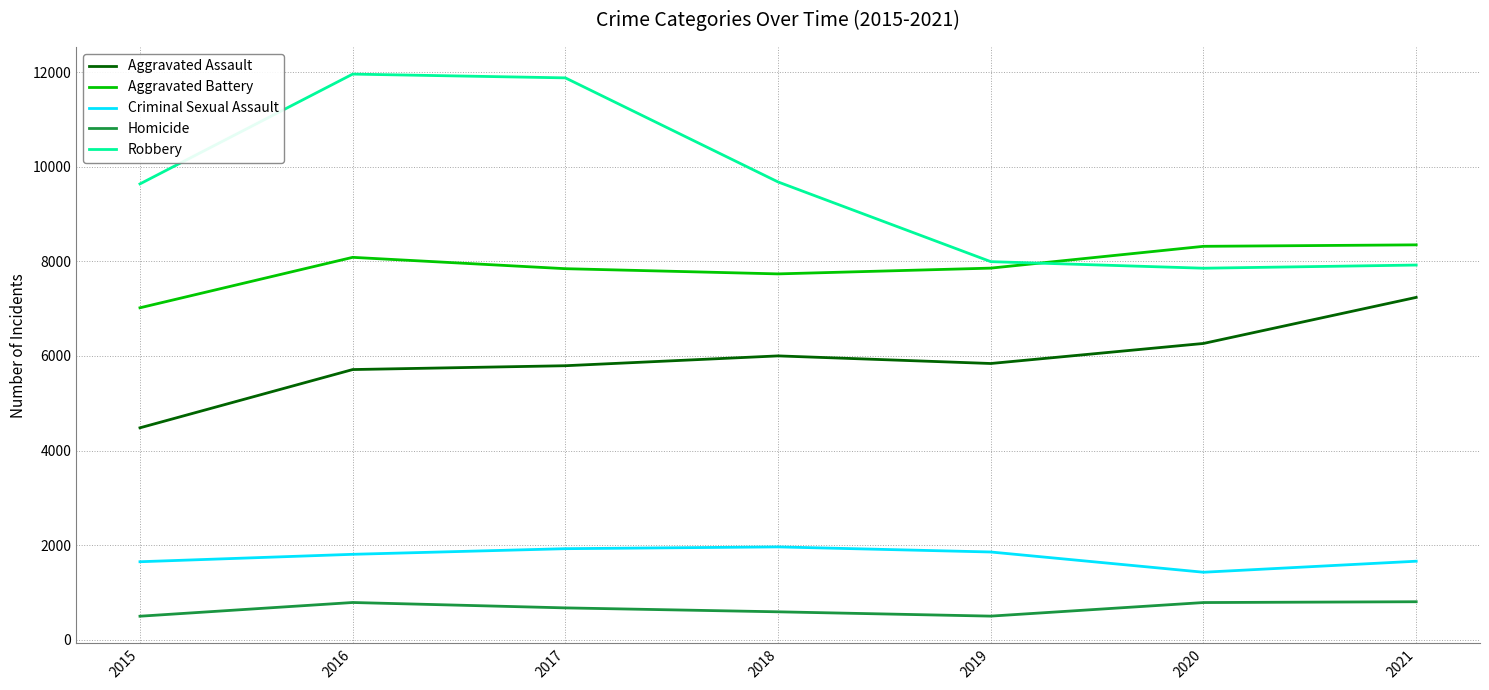

What is the difference between the highest and lowest values at 2018?

9090